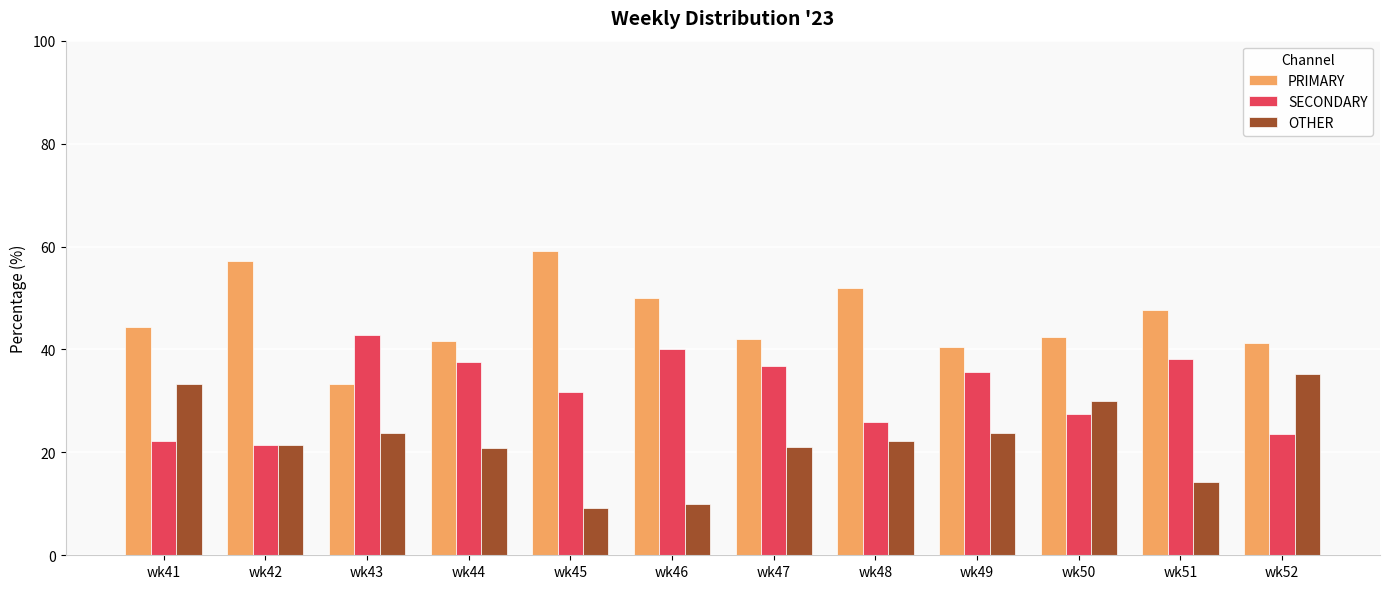

What is the difference between the highest and lowest values at wk44?

20.8